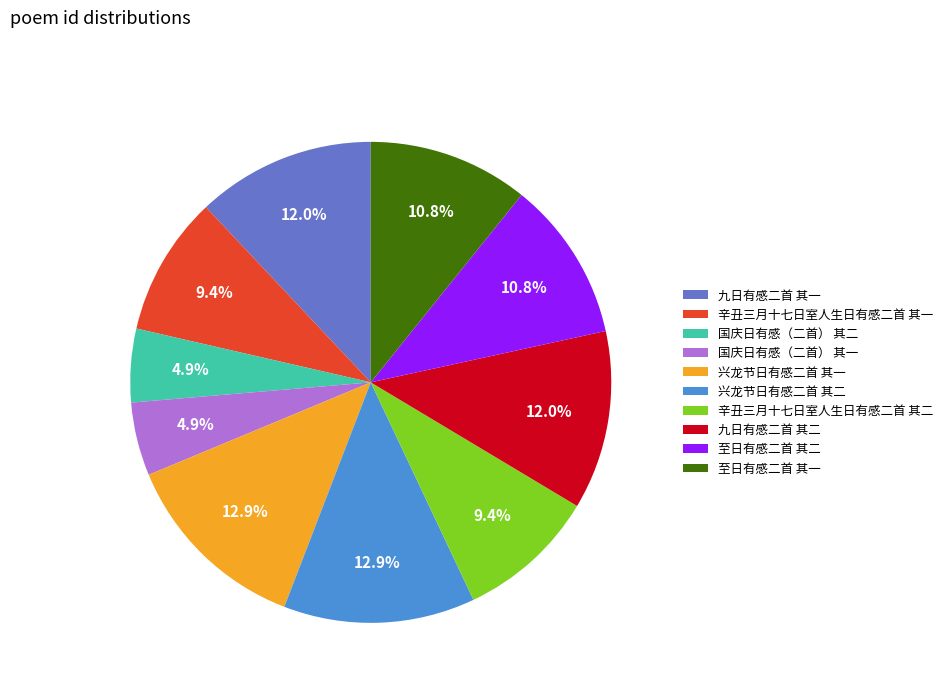

How many segments does this pie chart have?

10